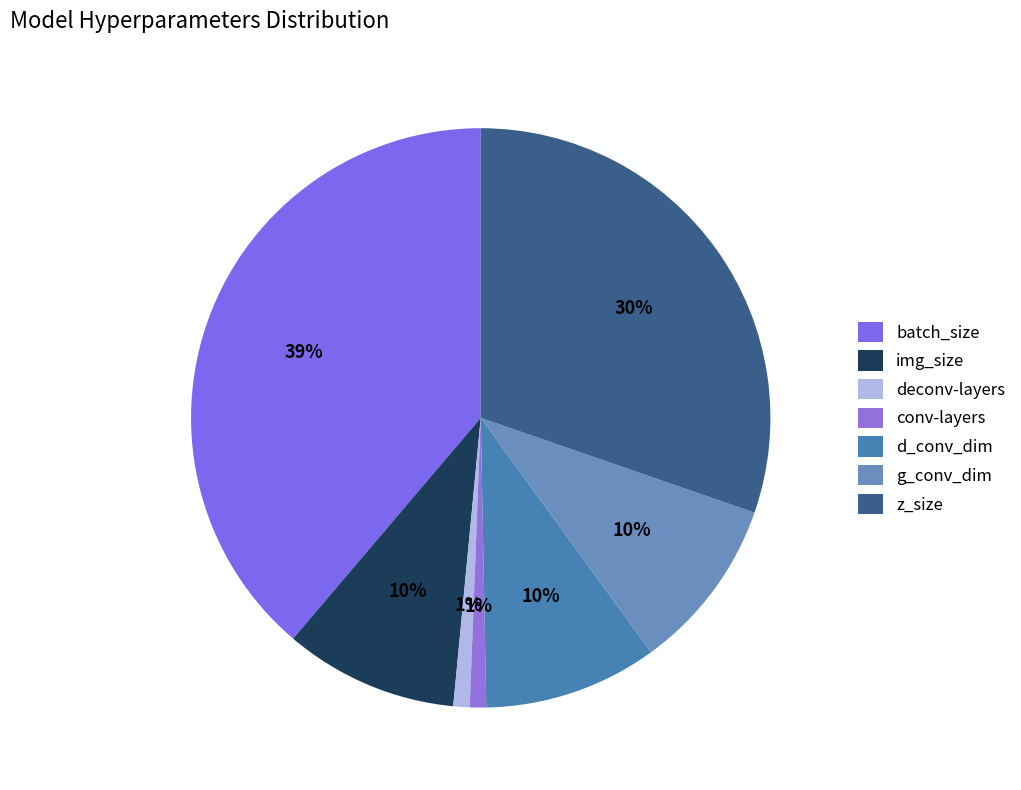

To the nearest percent, what is the difference between the deconv-layers and d_conv_dim slice percentages?

9%